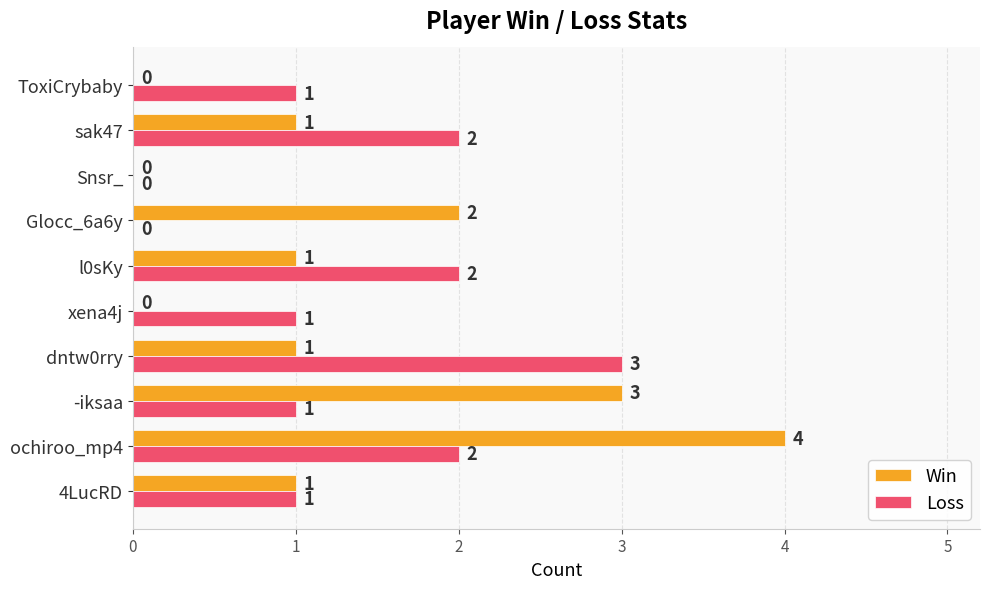

What is the highest value of the Loss series?

3